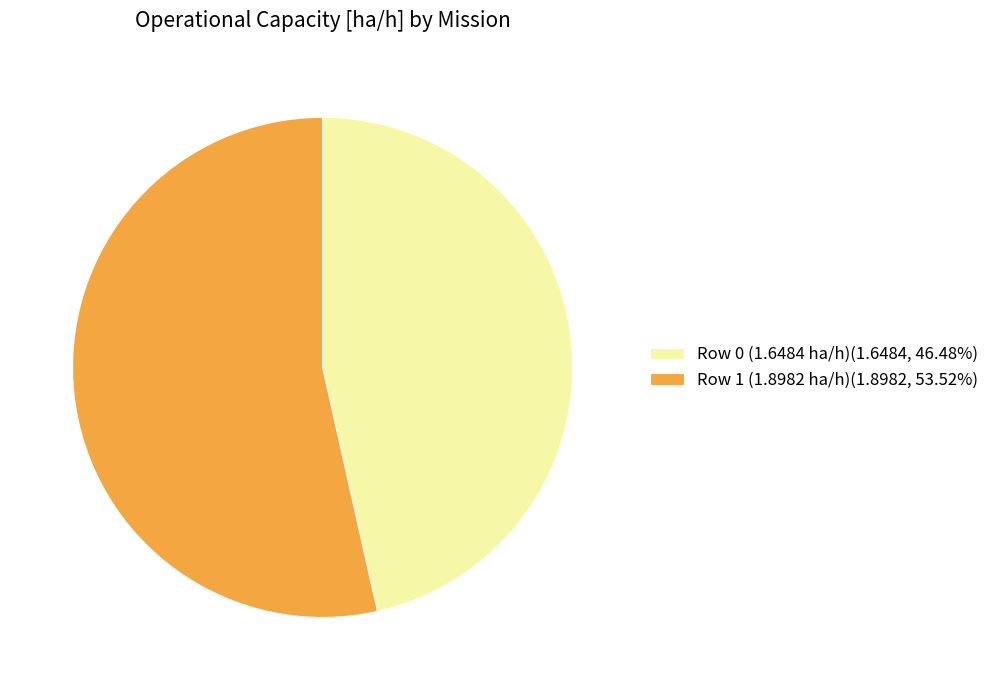

Is there any slice that represents more than half of the pie?

Yes